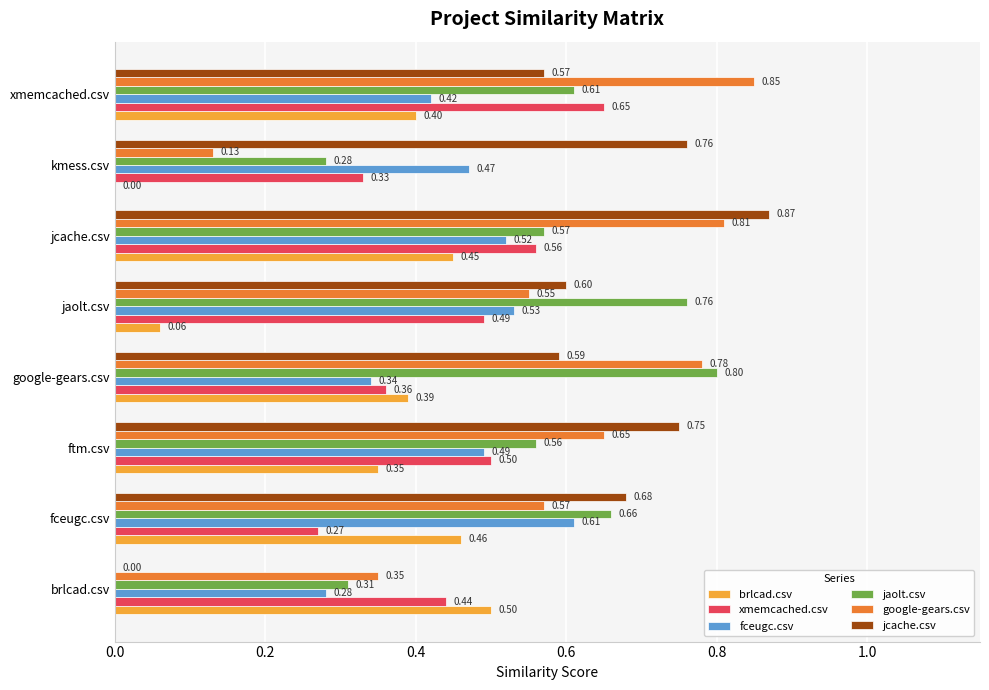

What is the sum of the jaolt.csv values at fceugc.csv and ftm.csv?

1.2